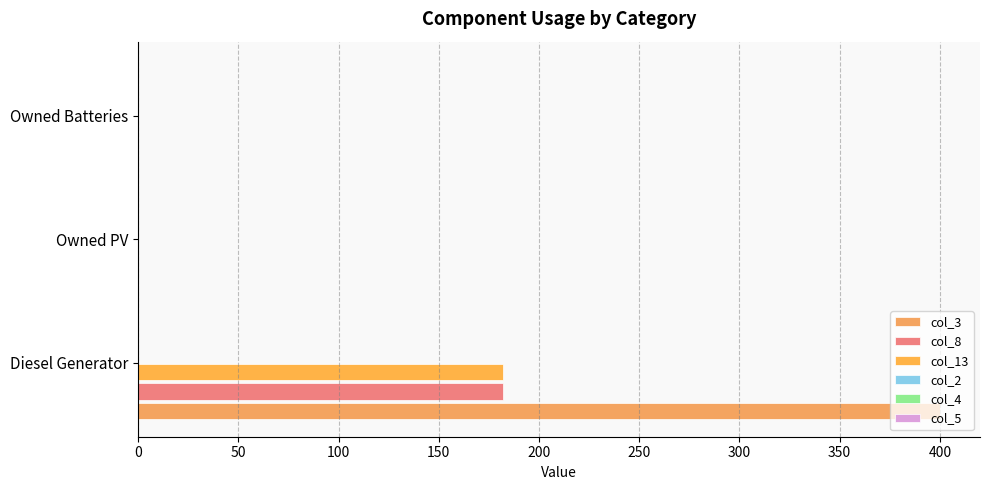

Which series has the largest total across all categories?

col_3